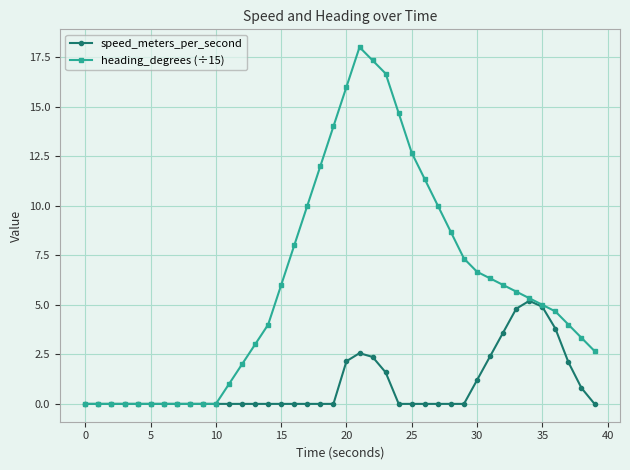

What is the maximum value shown in the chart?

18.0